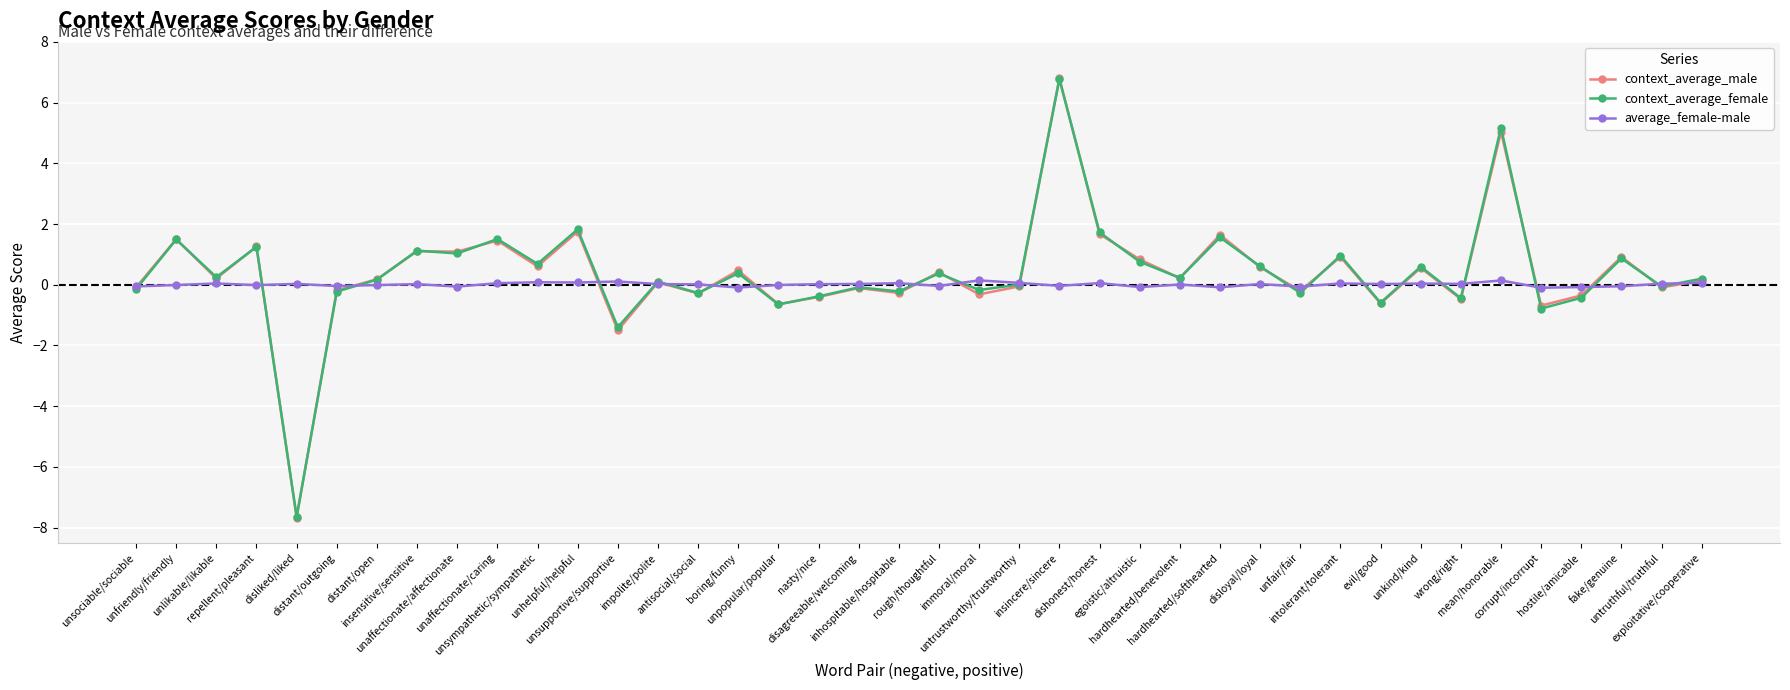

Which series has the largest range (max minus min)?

context_average_male